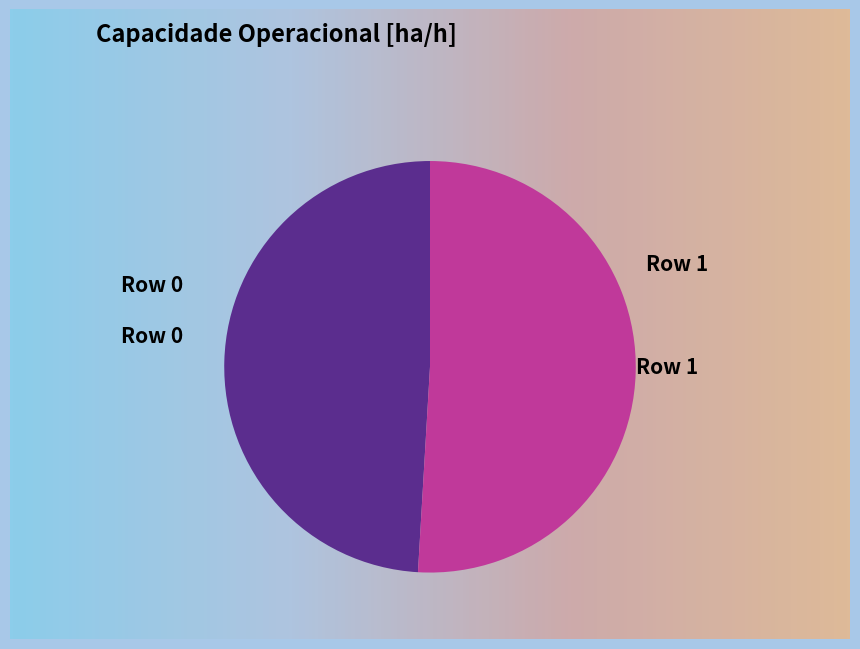

To the nearest percent, what percentage of the pie is Row 0?

49%